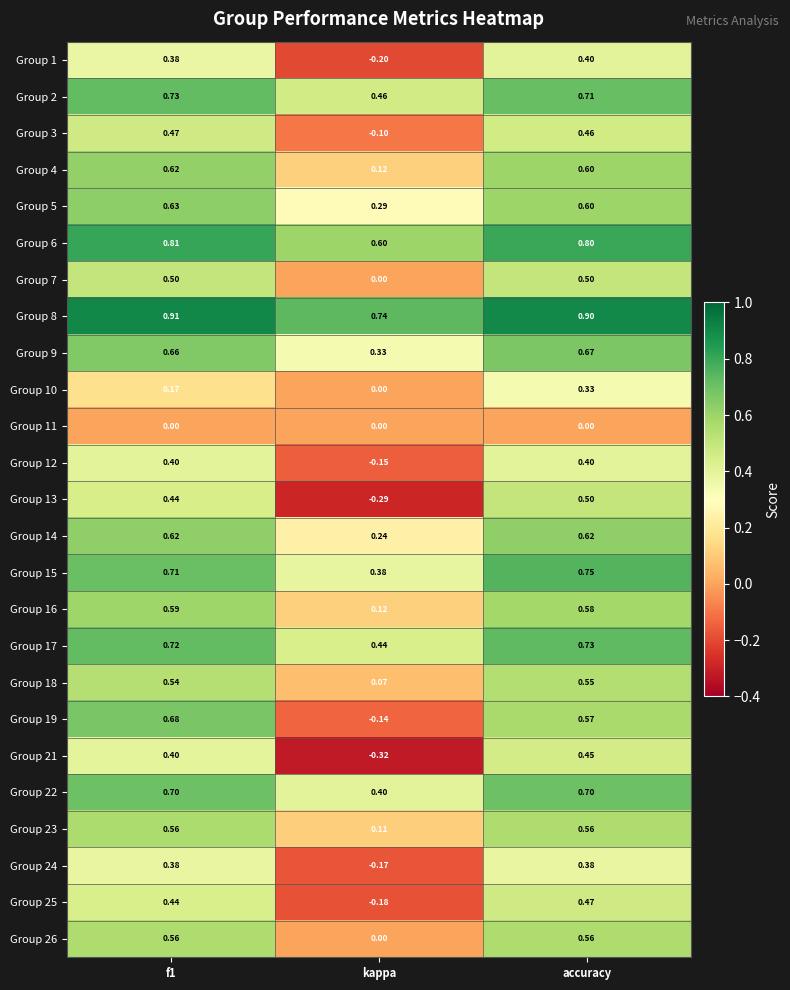

Which label corresponds to the smallest value in the chart?

kappa